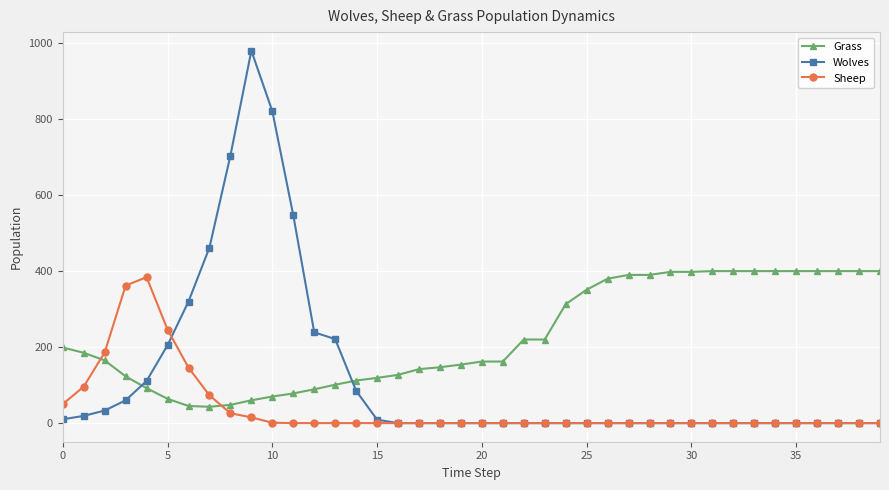

What is the difference between the second highest and second lowest values in the Sheep series?

362